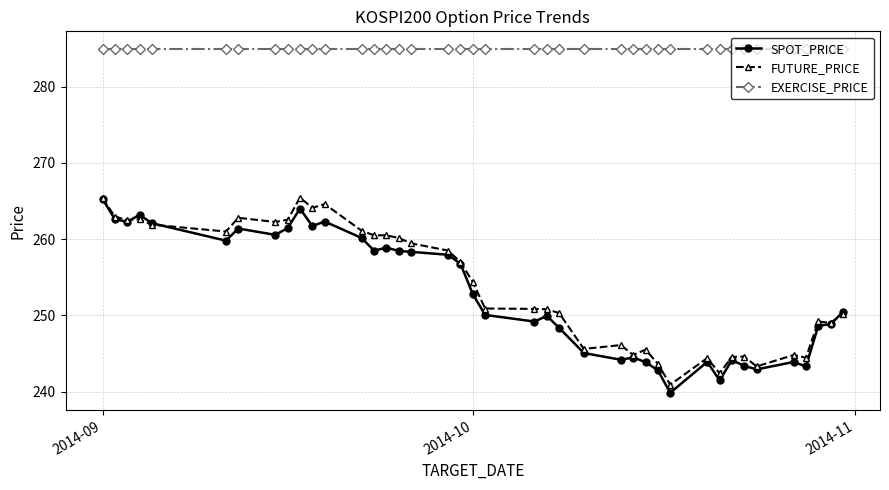

Which series has the largest total across all categories?

EXERCISE_PRICE